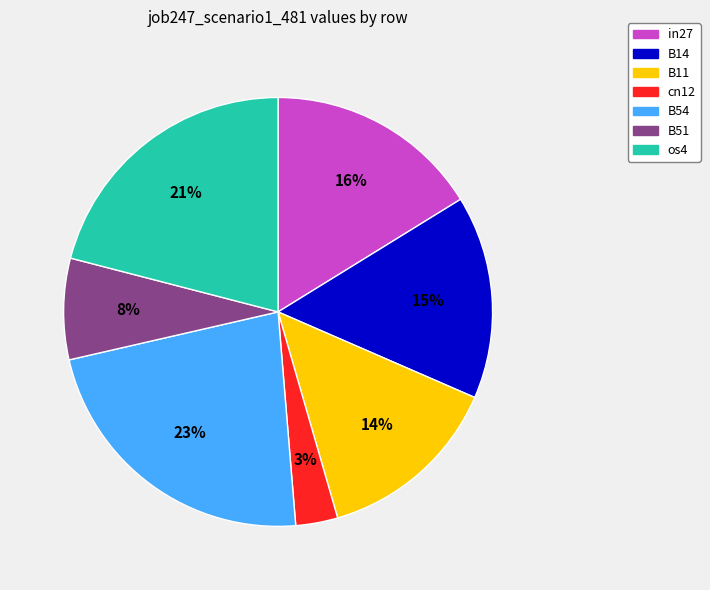

Do B54 and os4 together represent more than half of the pie?

No